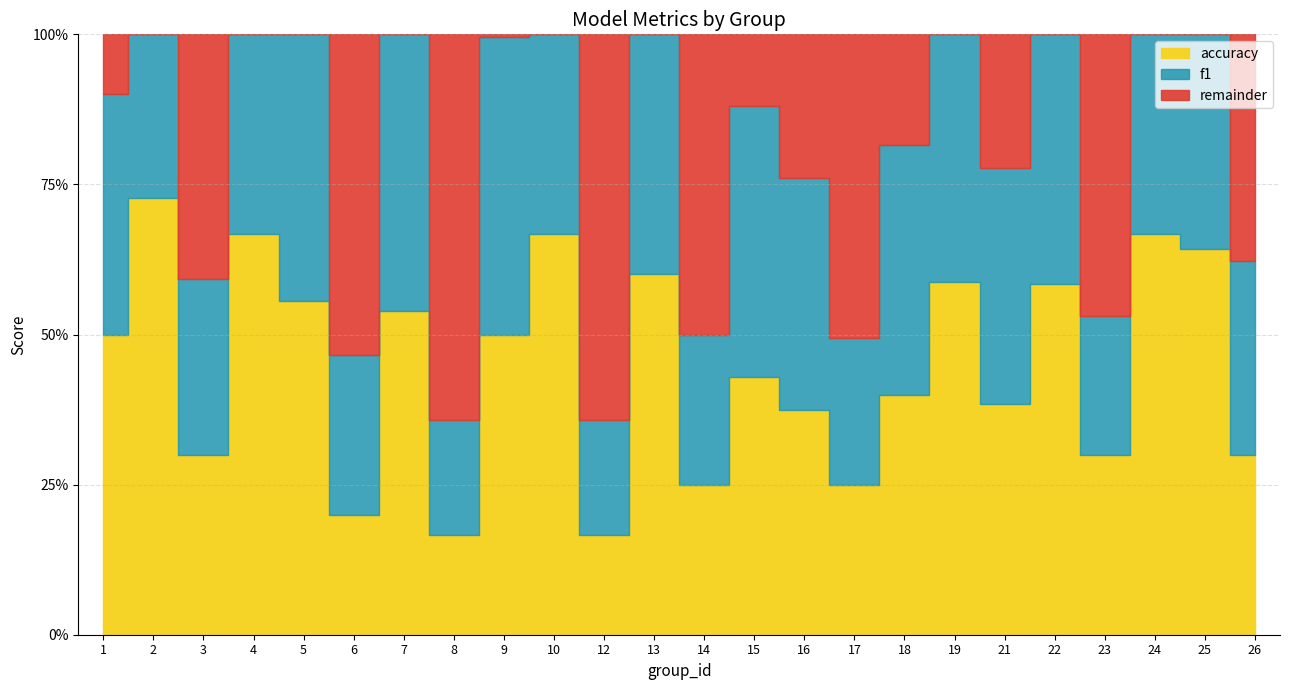

How many times do f1 and accuracy cross each other?

10